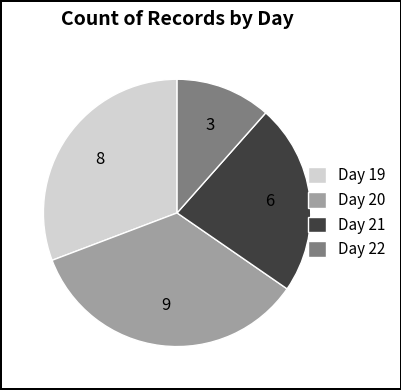

Does any single category account for the majority?

No